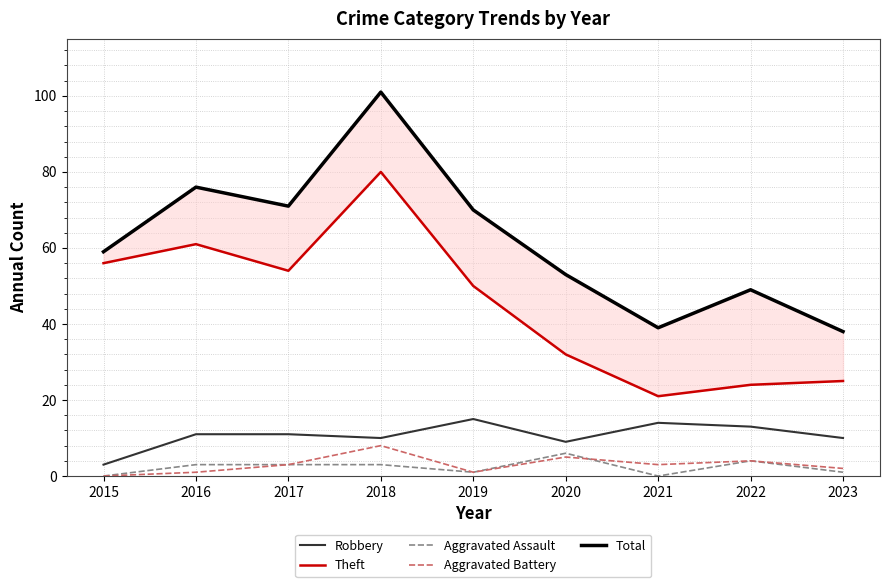

True or false: Total has a value of 59 at 2015.

True